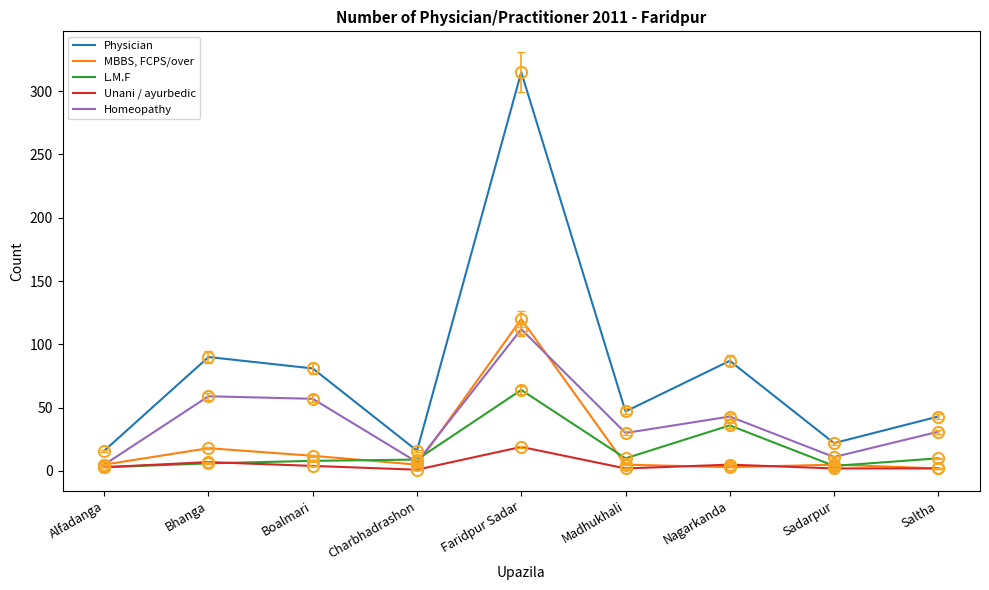

Between Charbhadrashon and Saltha, which series saw the biggest shift?

Physician